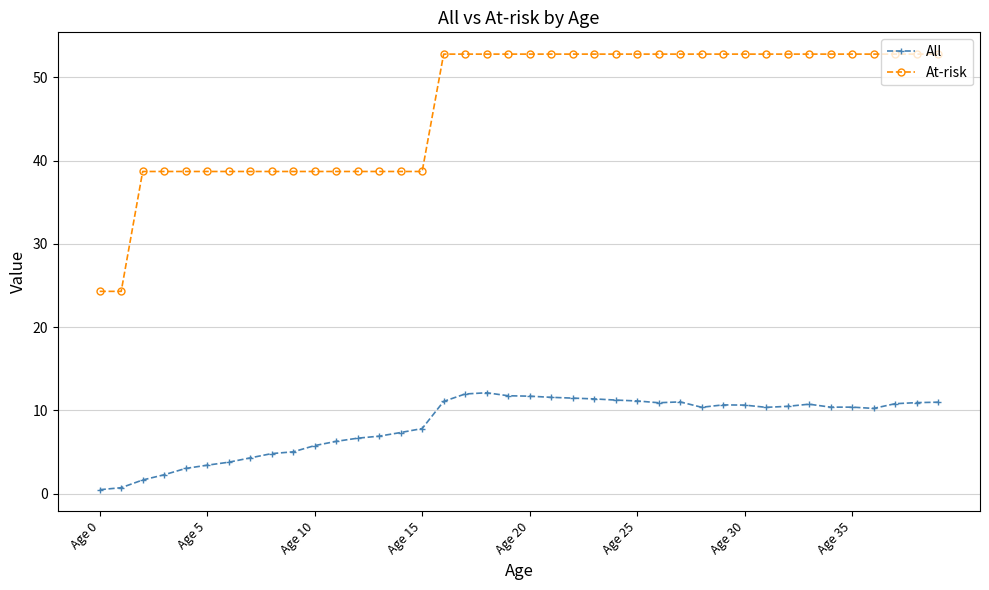

Which series has the largest total across all categories?

At-risk